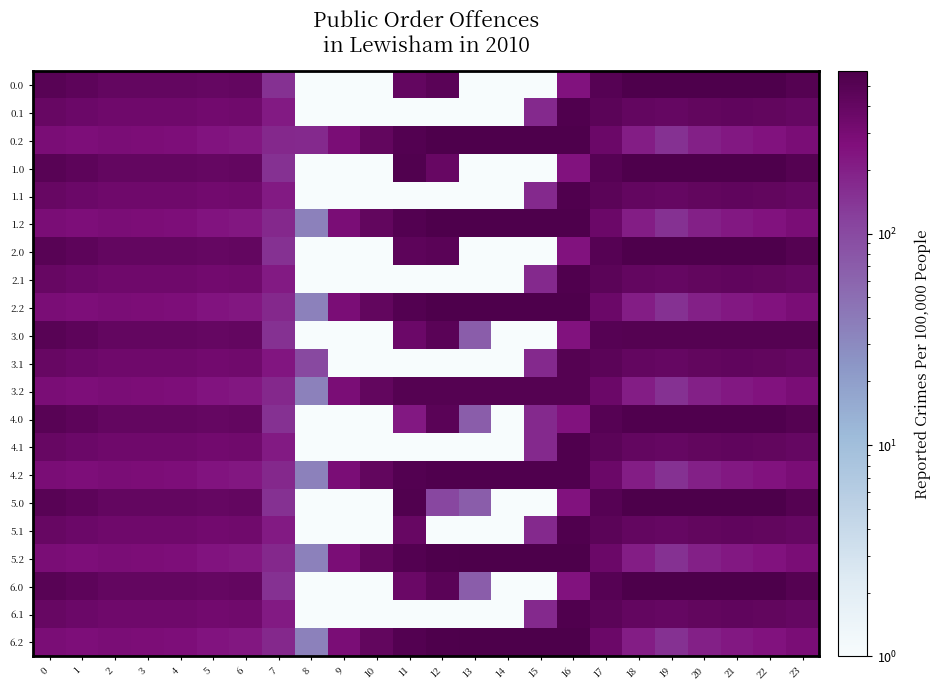

What is the total value across all series at 1?

7583.1